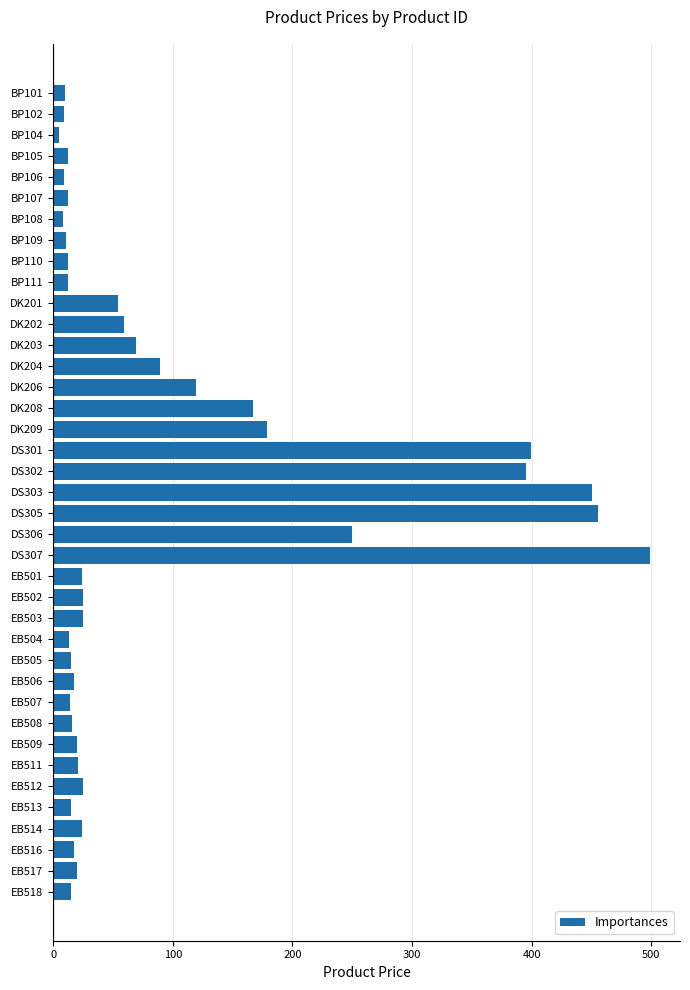

What is the greatest value displayed?

499.0